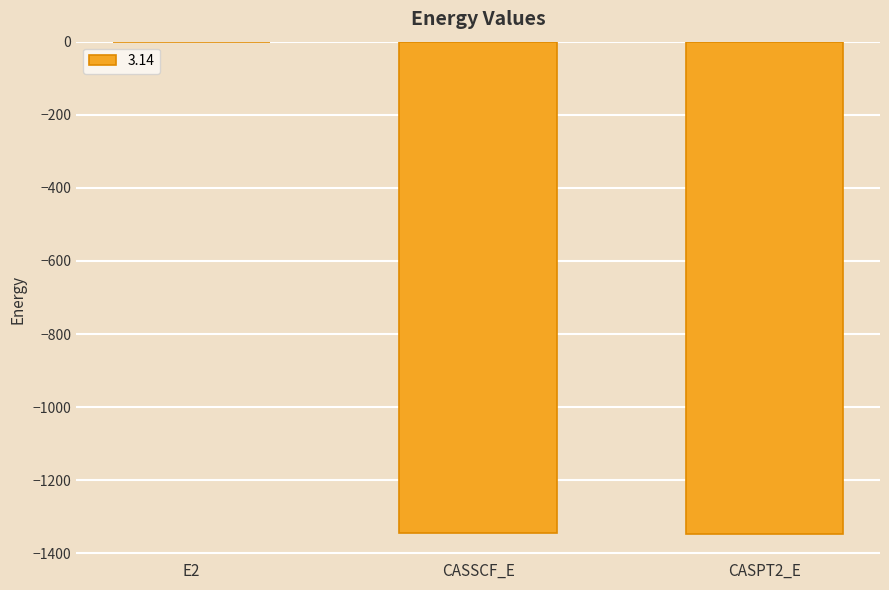

True or false: the data shows -1345.9 at CASPT2_E.

True